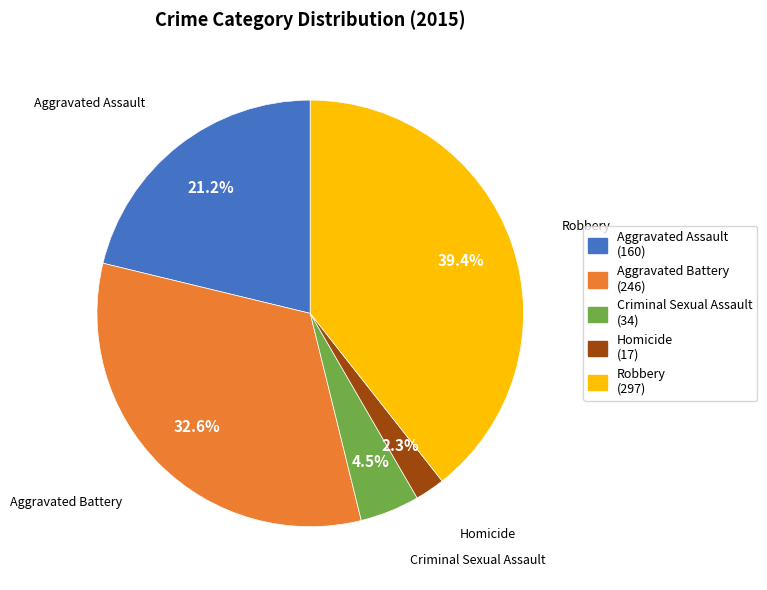

To the nearest percent, what is the difference between the largest and smallest slice percentages?

37%